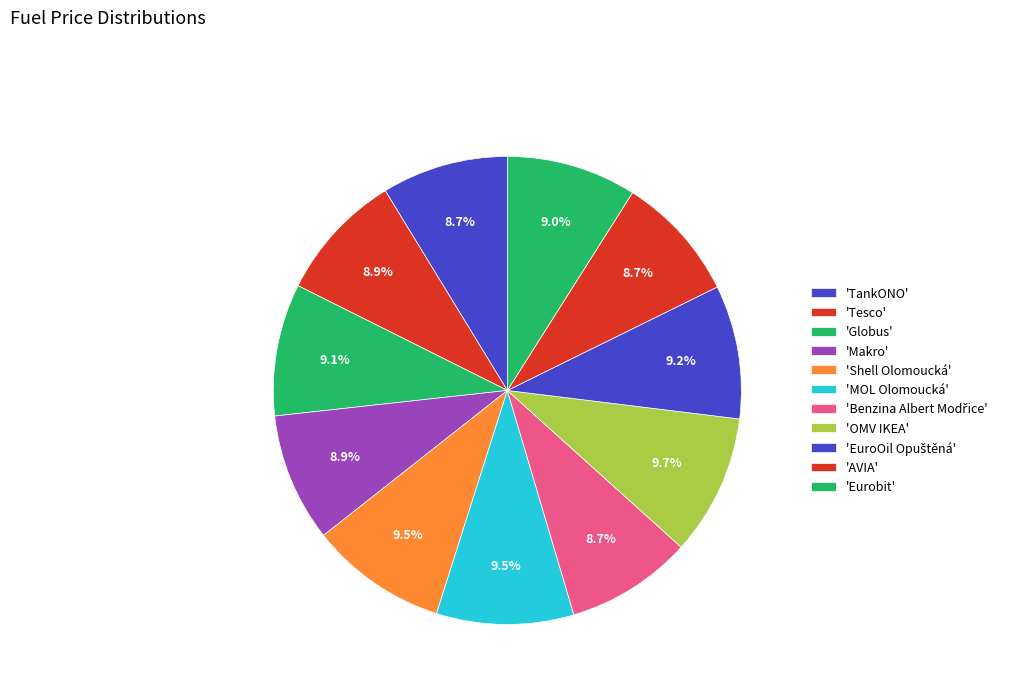

Is there any slice that represents more than half of the pie?

No